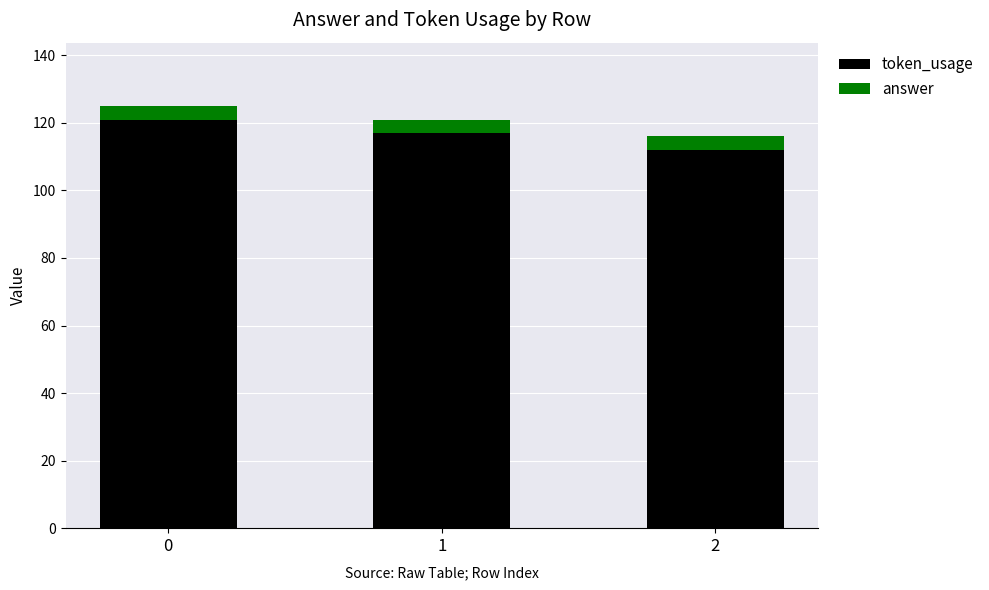

What is the sum of the token_usage values at 0 and 1?

238